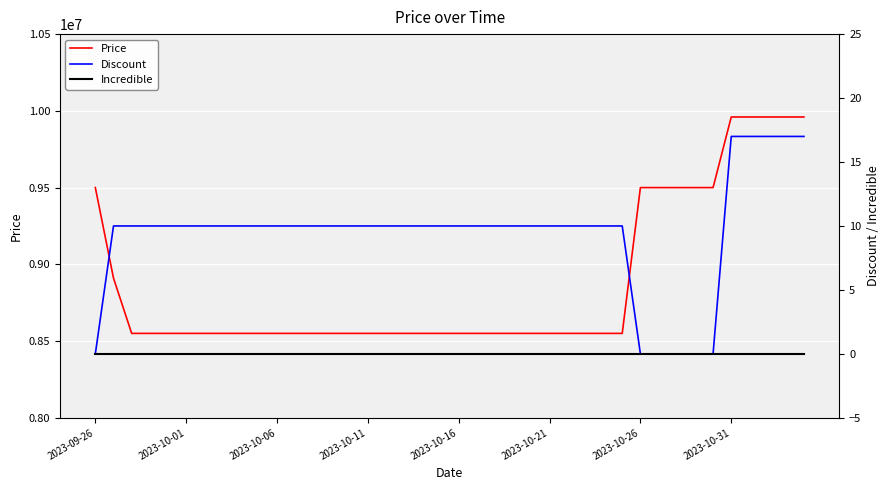

Between 12 and 27, which series saw the biggest shift?

Price